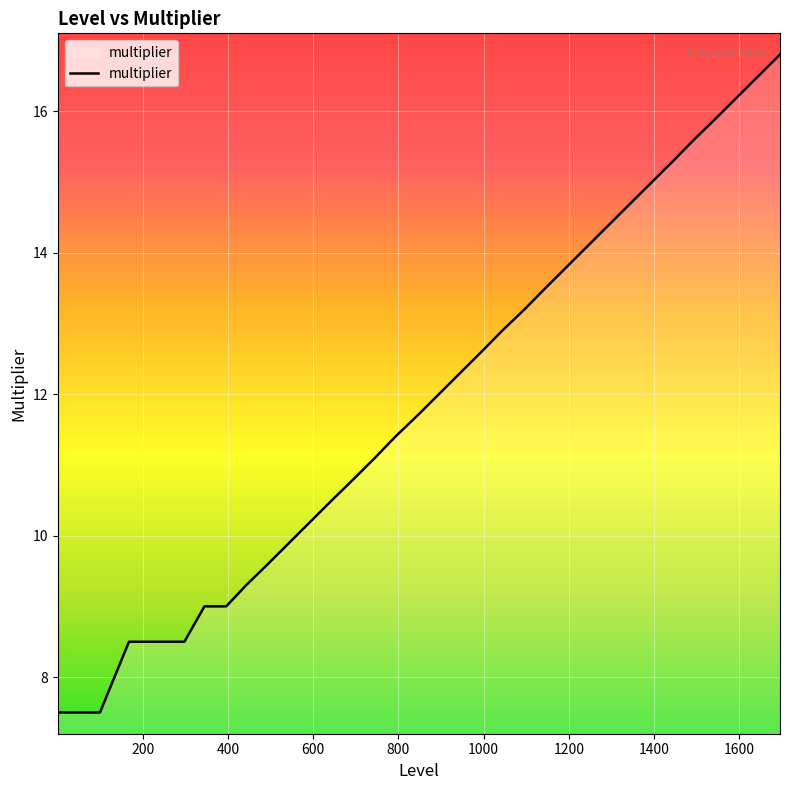

What is the difference between the maximum and minimum values?

9.3